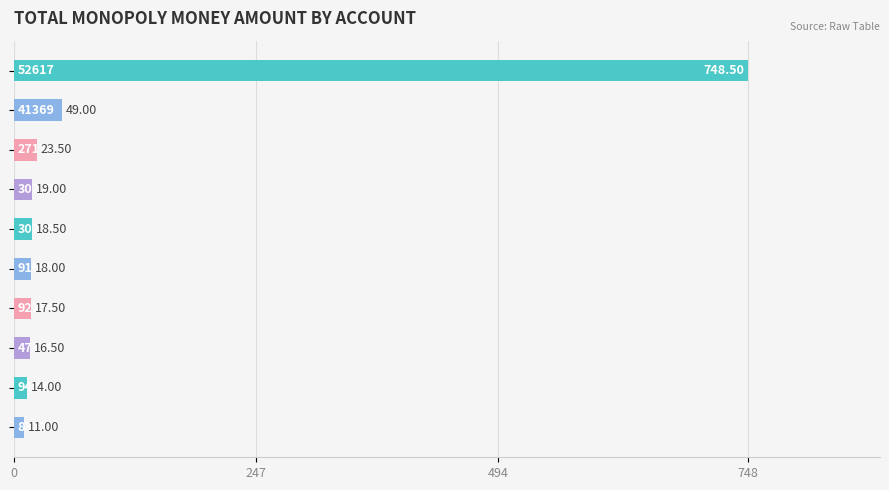

What is the difference between the second highest and second lowest values?

35.0